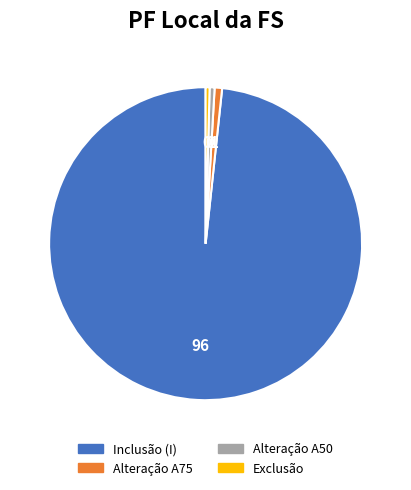

What is the majority slice?

Inclusão (I)